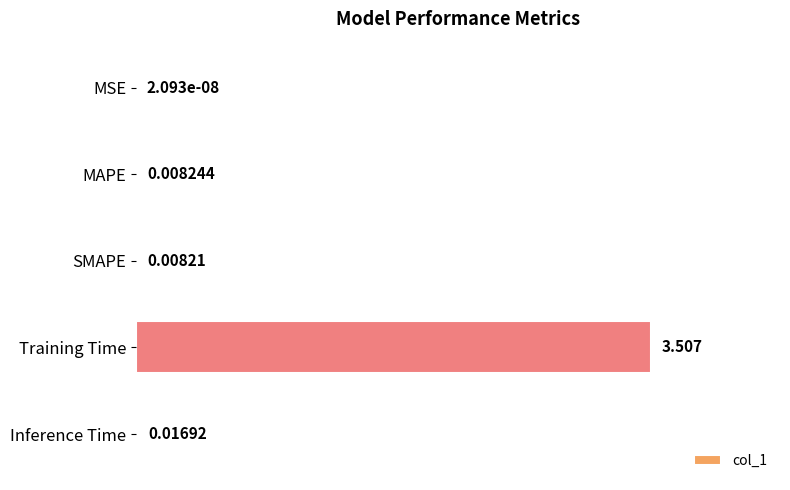

At which label is the value closest to 1?

Inference Time